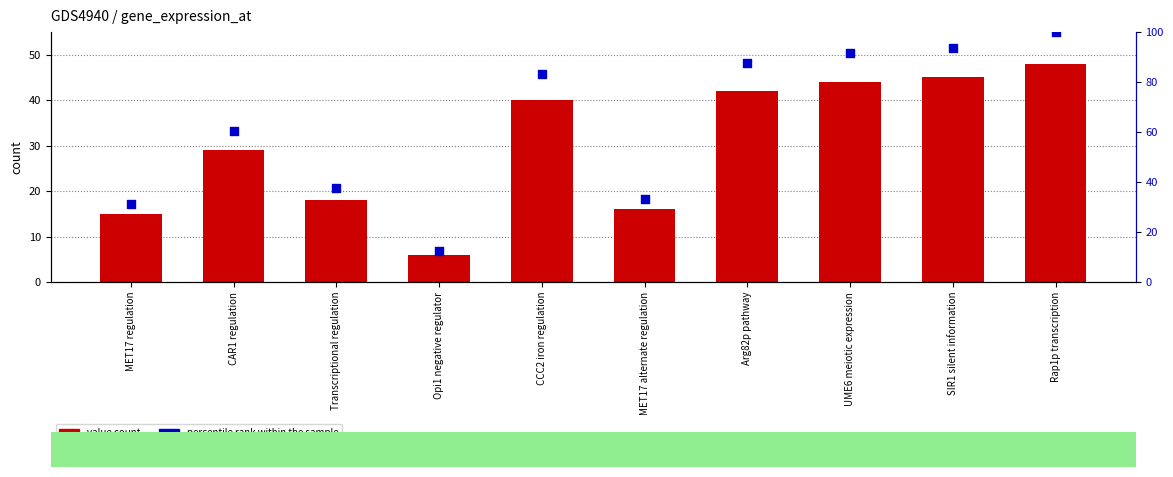

Which series reaches the minimum Y coordinate?

value count